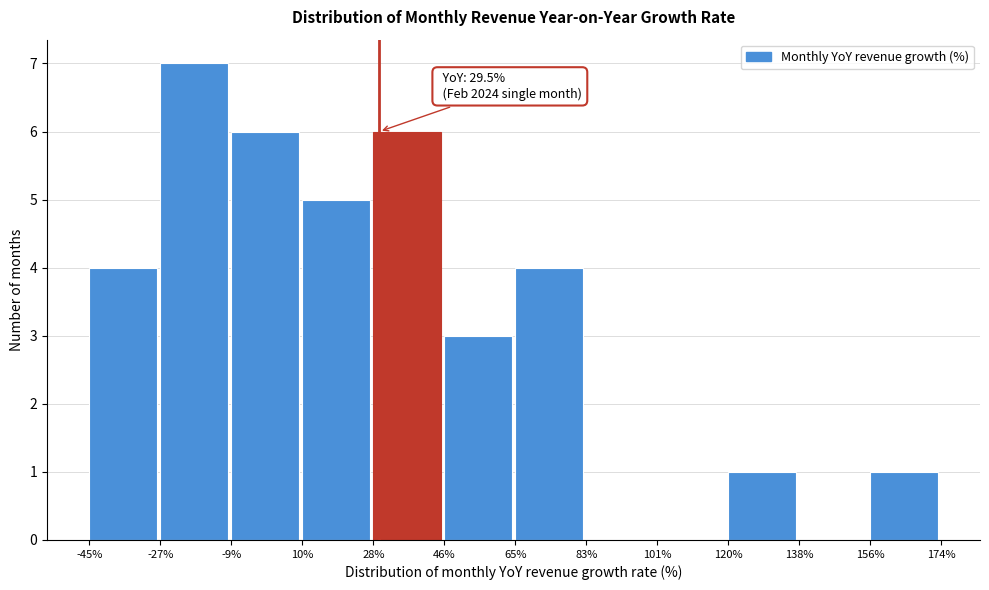

Which range on the x-axis has the tallest bar?

-27% to -9%